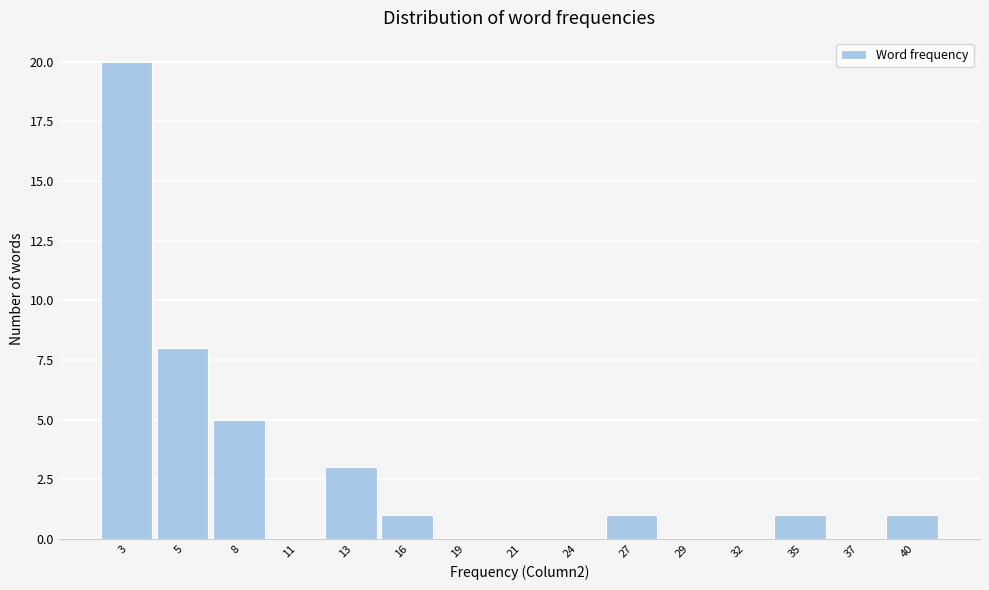

Reading right to left, list all the values displayed in this chart.

40=1	37=0	35=1	32=0	29=0	27=1	24=0	21=0	19=0	16=1	13=3	11=0	8=5	5=8	3=20